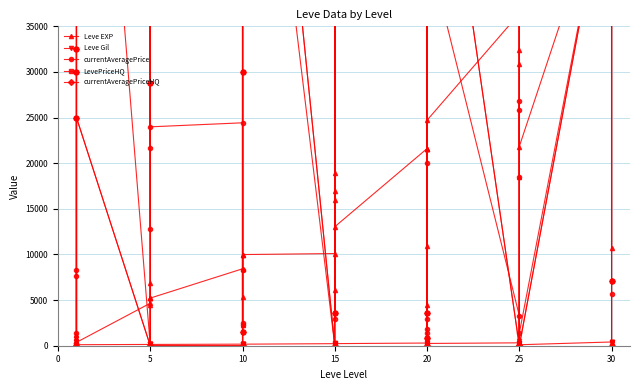

How many times do currentAveragePriceHQ and currentAveragePrice cross each other?

12